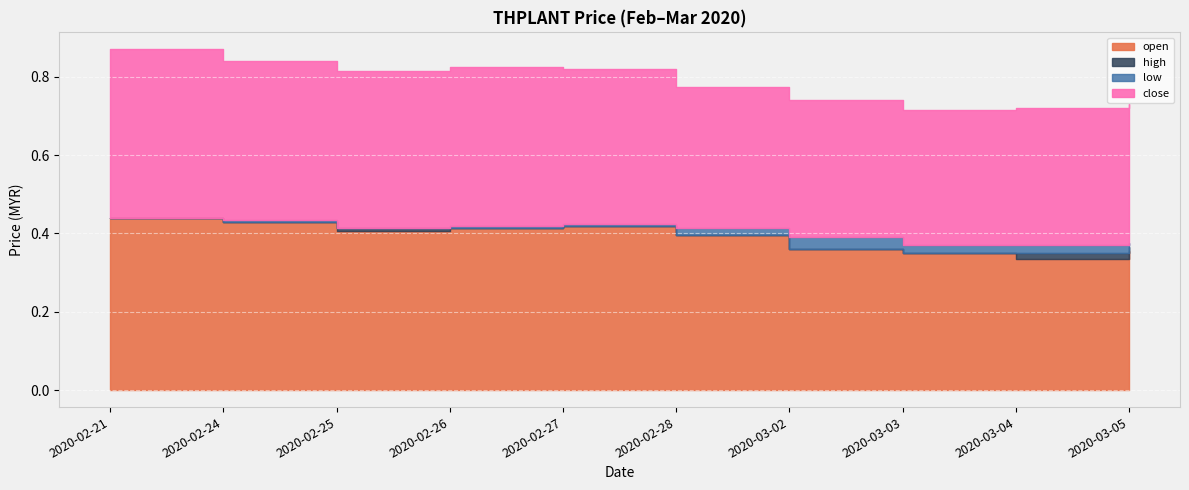

What is the label of the 10th point from the right?

2020-02-21